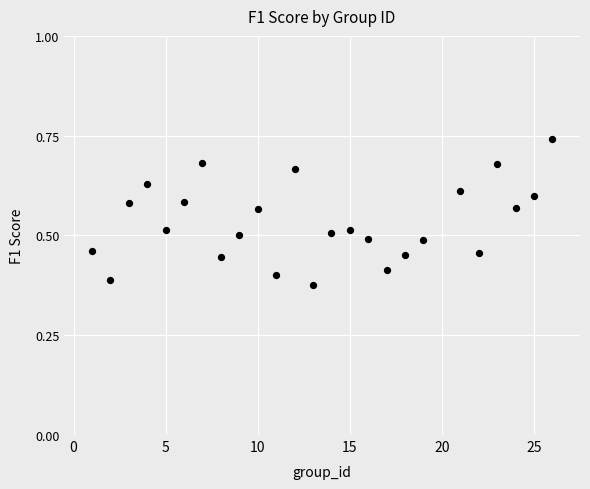

What is the range of X values (max minus min)?

25.0